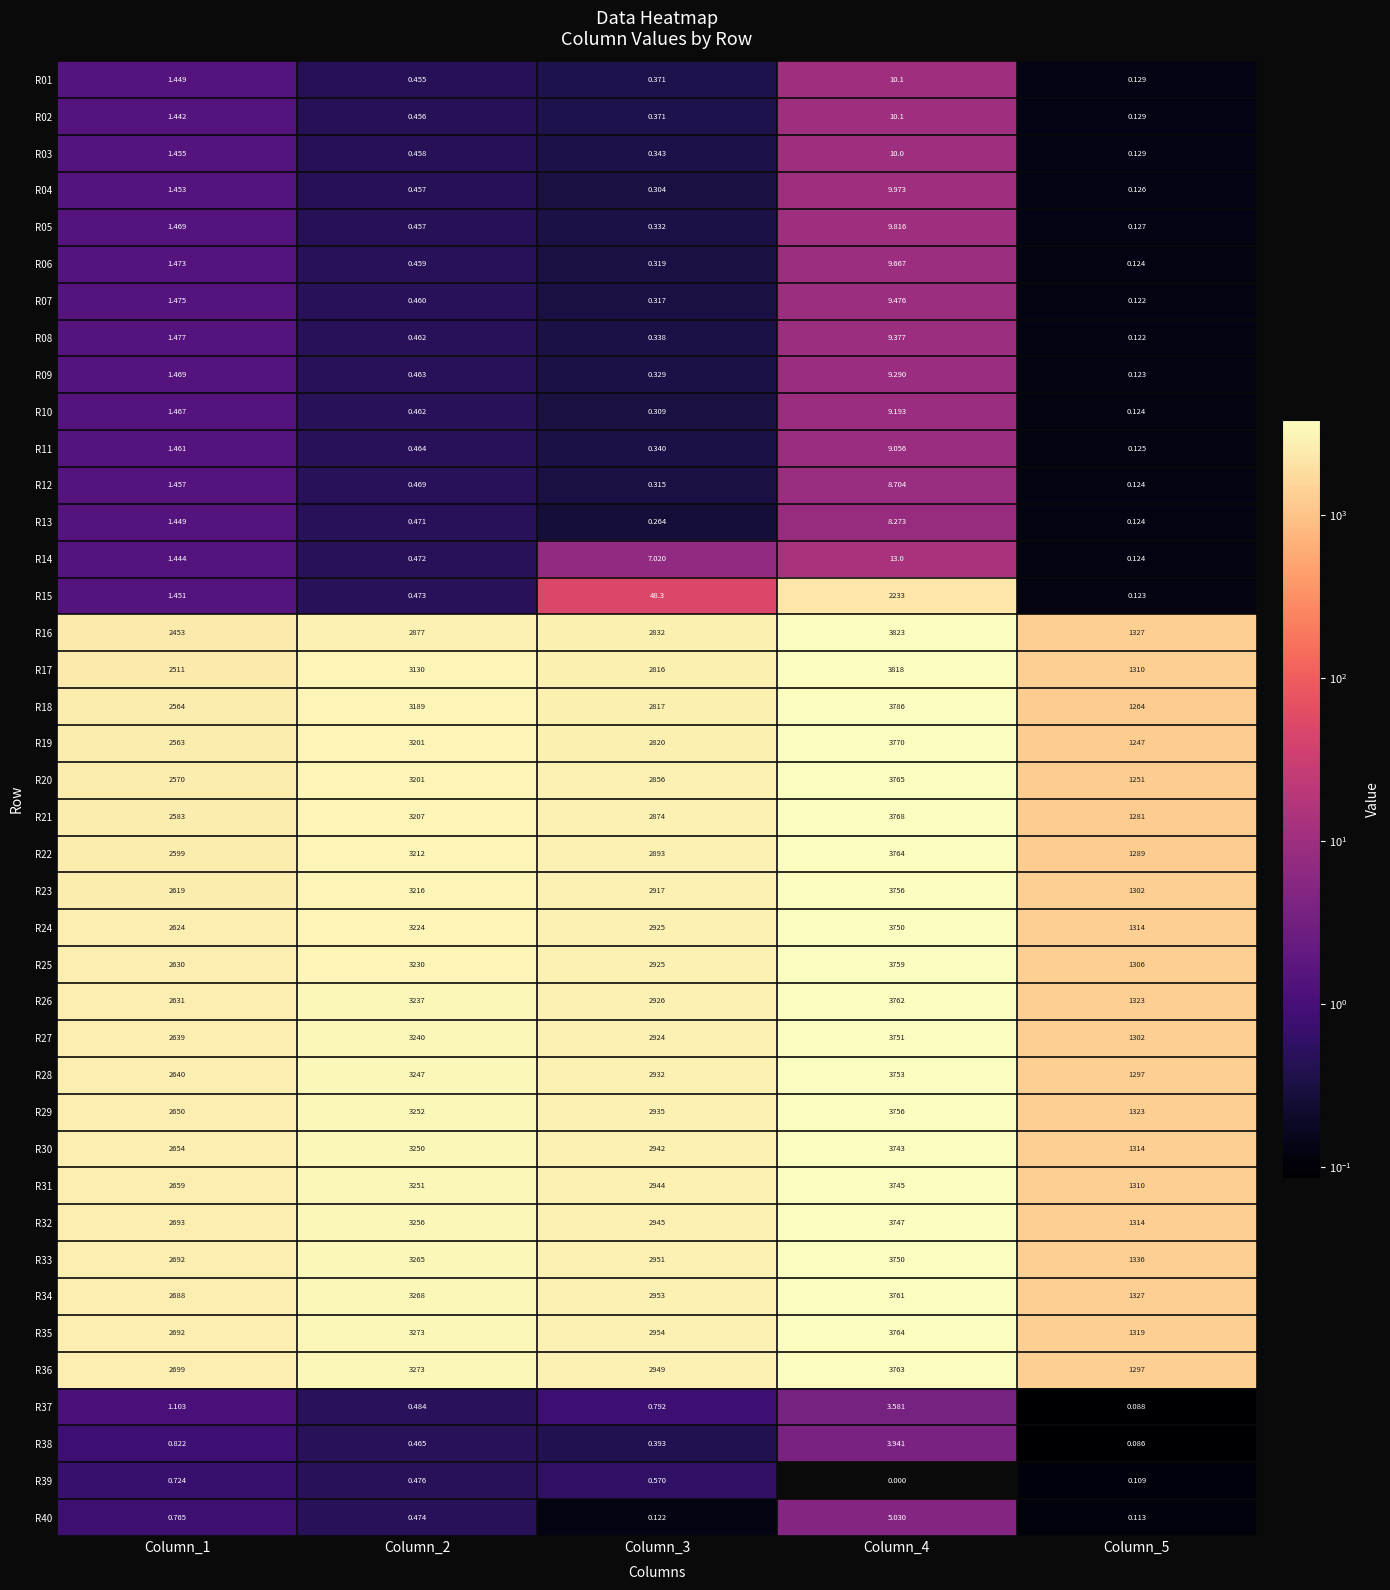

Is the value of R01 at Column_4 greater than the value of R34 at Column_2?

No